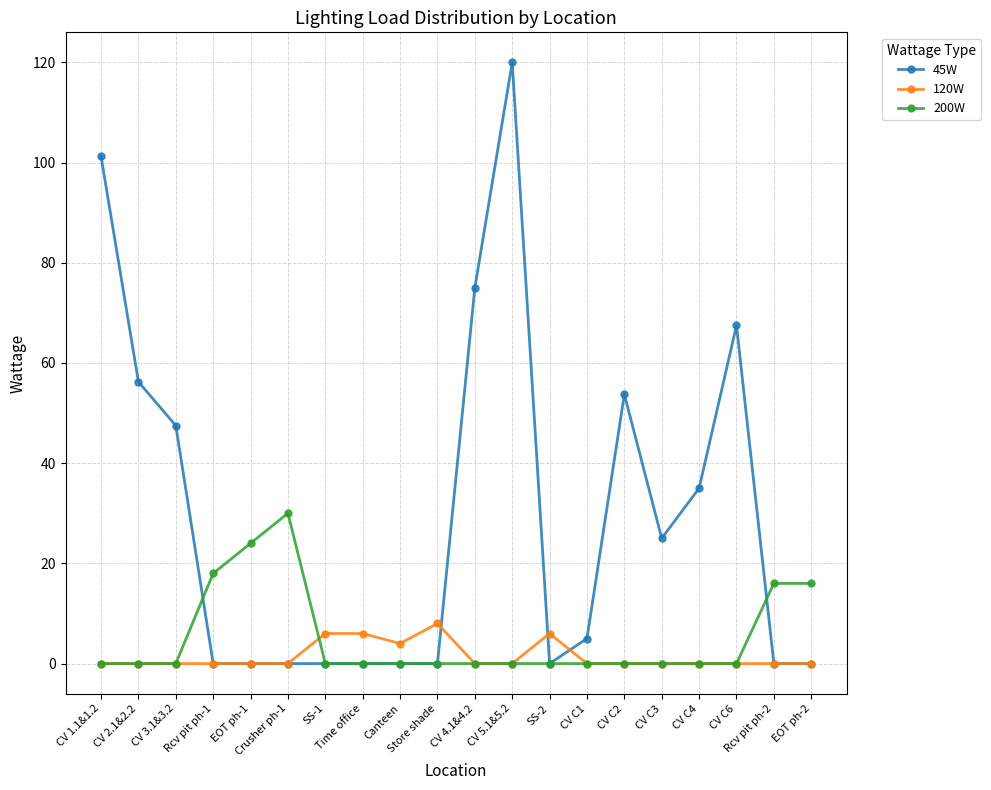

Which series has the largest total across all categories?

45W